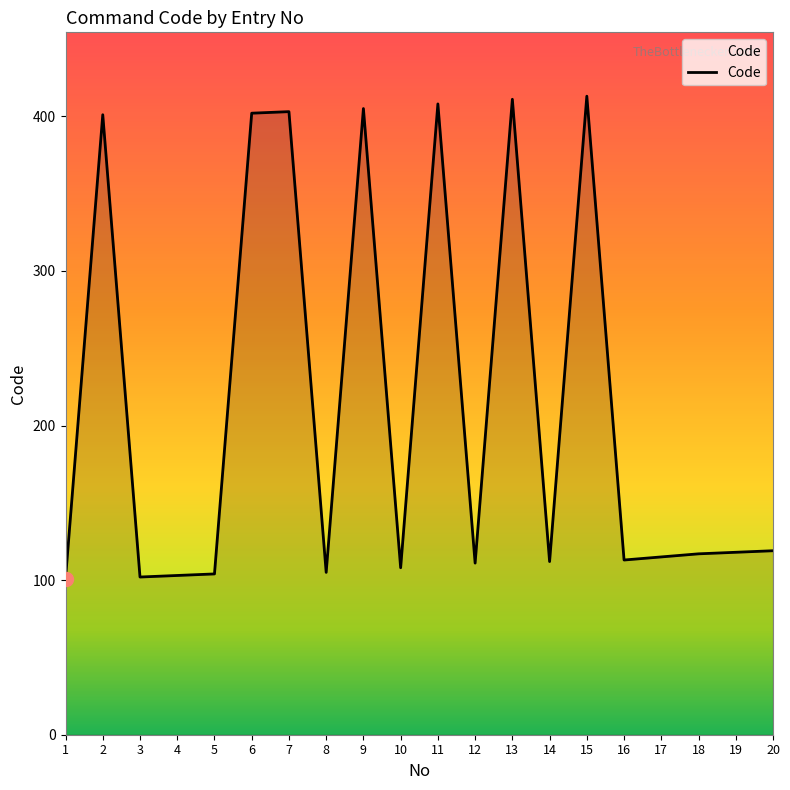

Is it true that the value at 9 is 562?

False